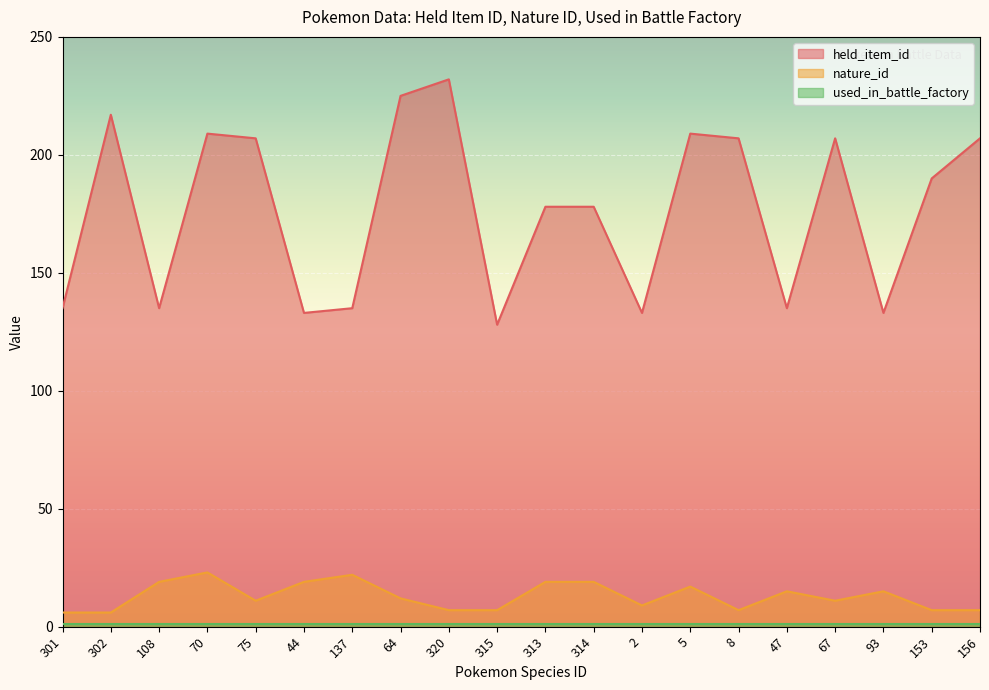

At which category does the chart reach its minimum across all series?

301